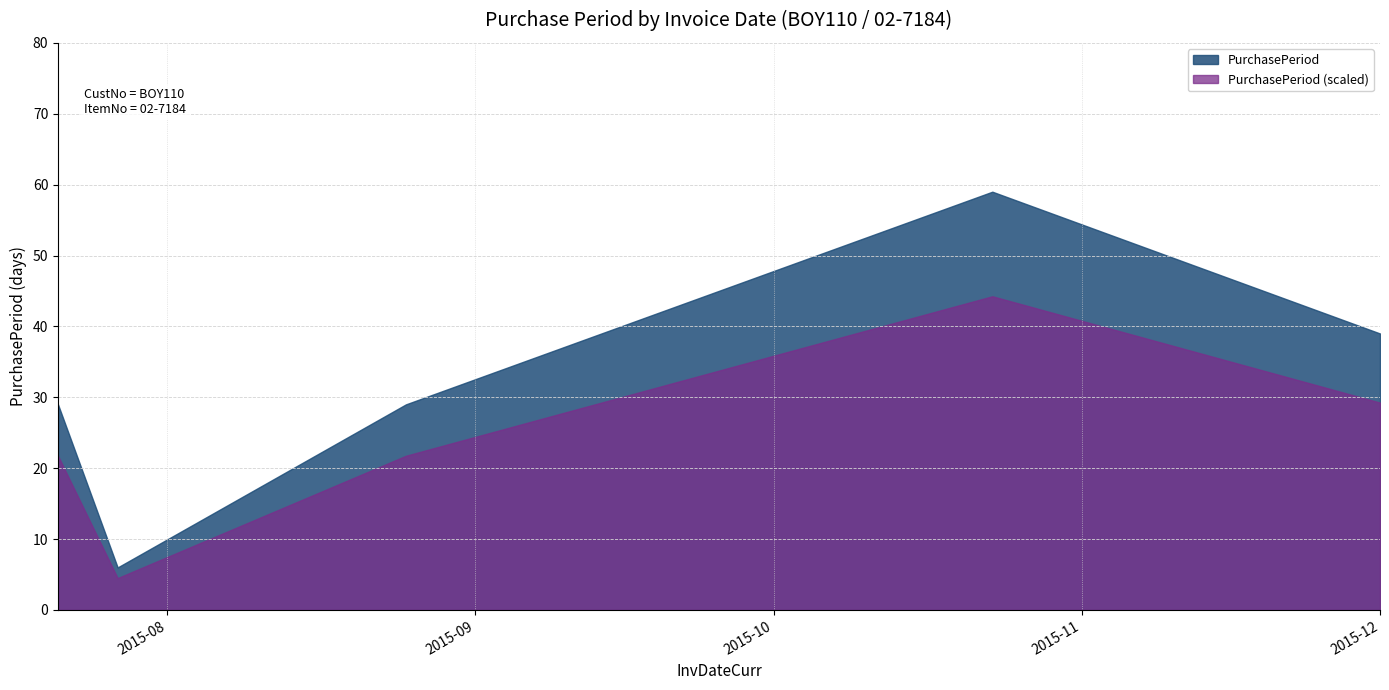

Approximately how many times larger is the value at 2015-10-23 compared to 2015-08-25?

2.0